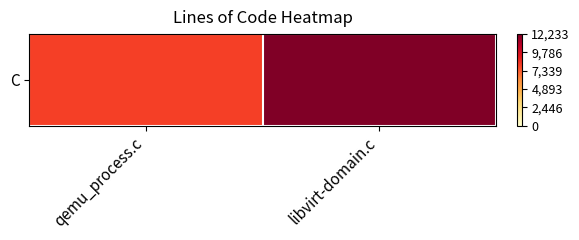

Read the value at libvirt-domain.c, to the nearest 100.

12200